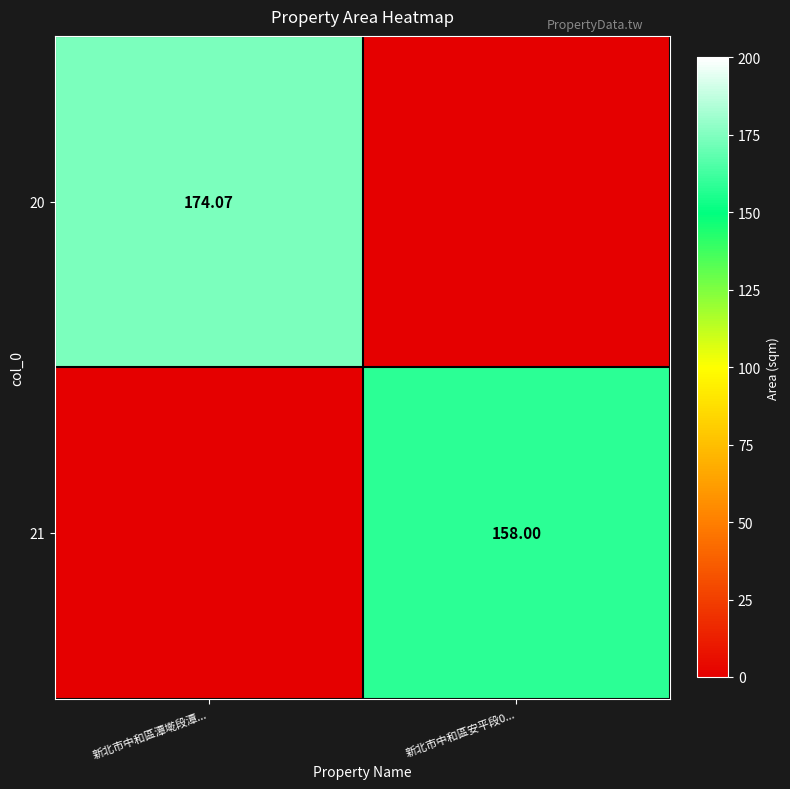

Is the value of 20 at 新北市中和區潭墘段潭... greater than the value of 21 at 新北市中和區安平段0...?

Yes